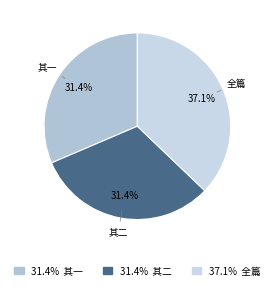

What is the largest slice in the pie chart?

全篇